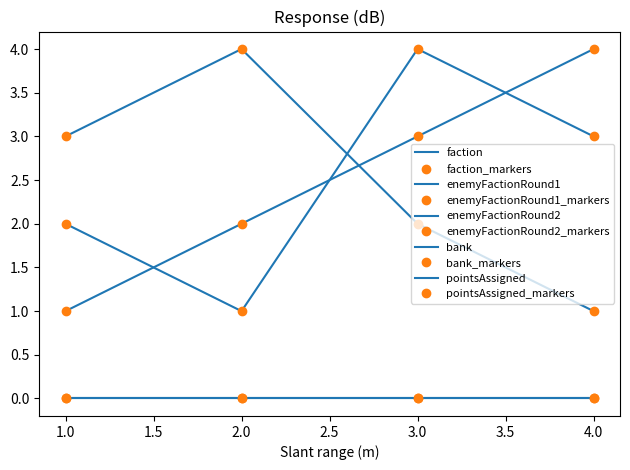

Where is faction nearest to the value 2?

2